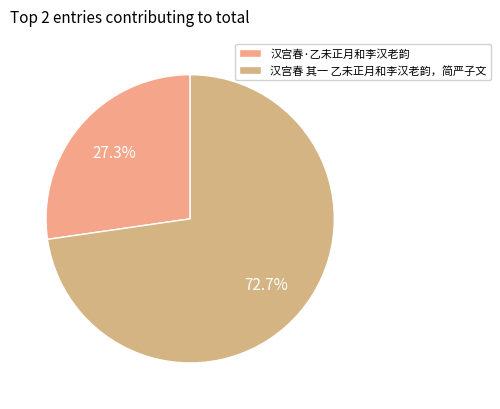

How many slices are in this pie chart?

2